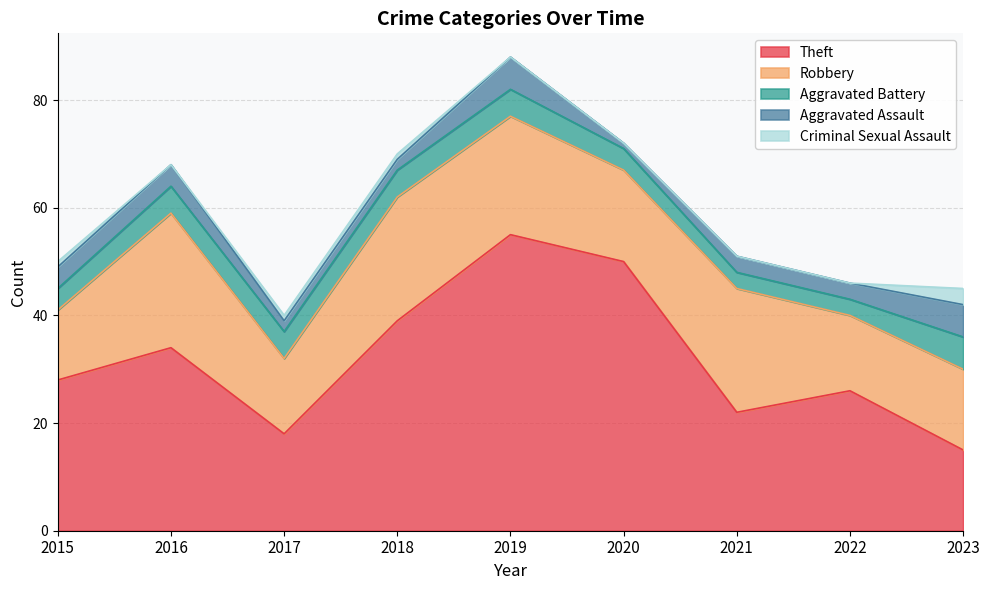

How many series are shown in this chart?

5